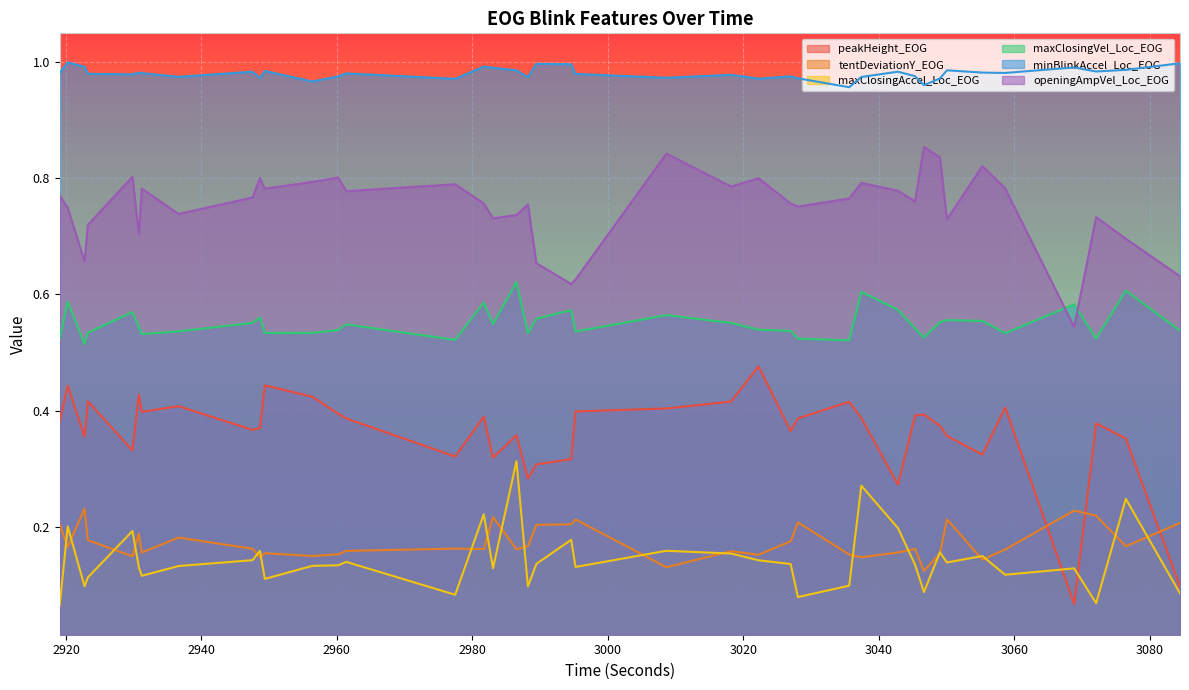

The maxClosingAccel_Loc_EOG series shows 0.1 at 2930.768338. True or false?

True